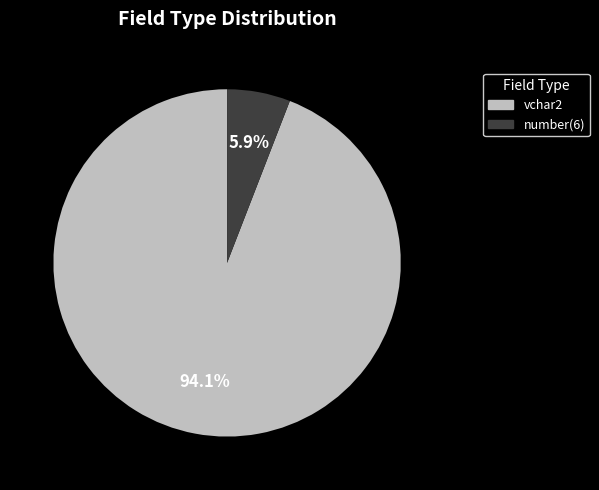

How many slices are in this pie chart?

2